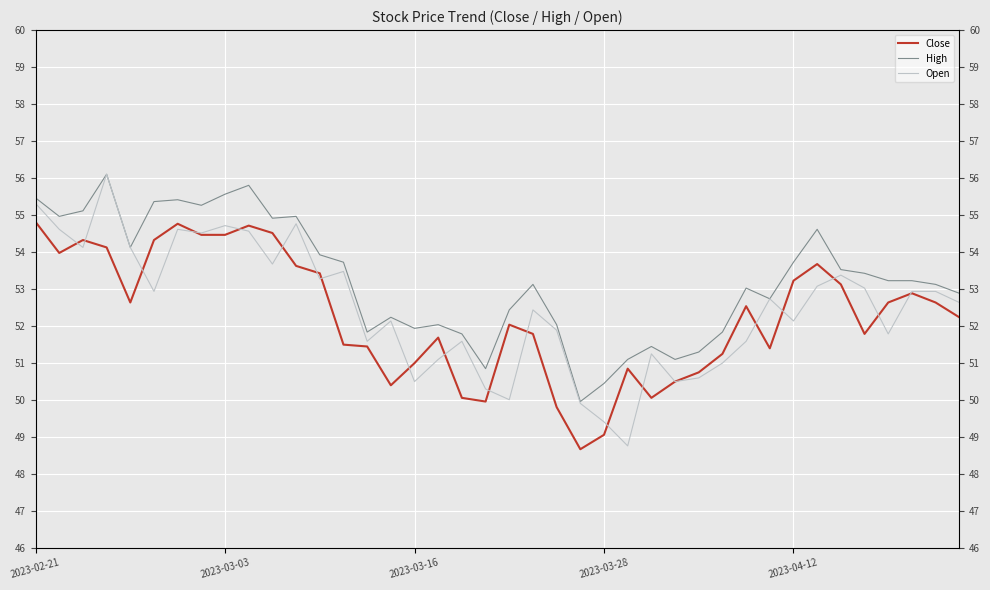

Between 32 and 27, which is larger?

32